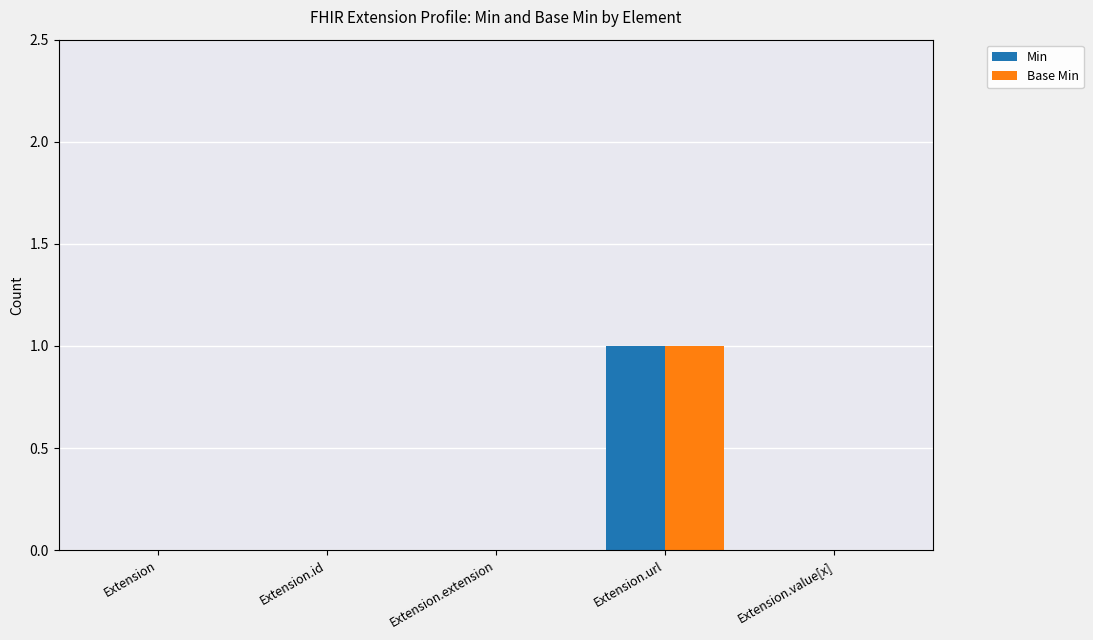

Is the value of Base Min at Extension greater than the value of Min at Extension.url?

No